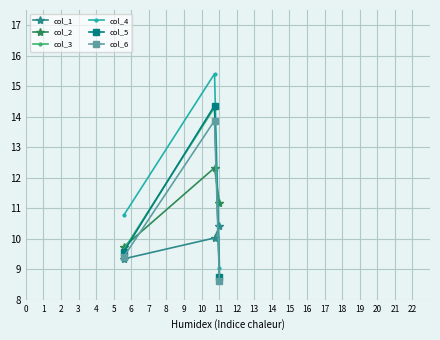

Count the number of data series in this chart.

6